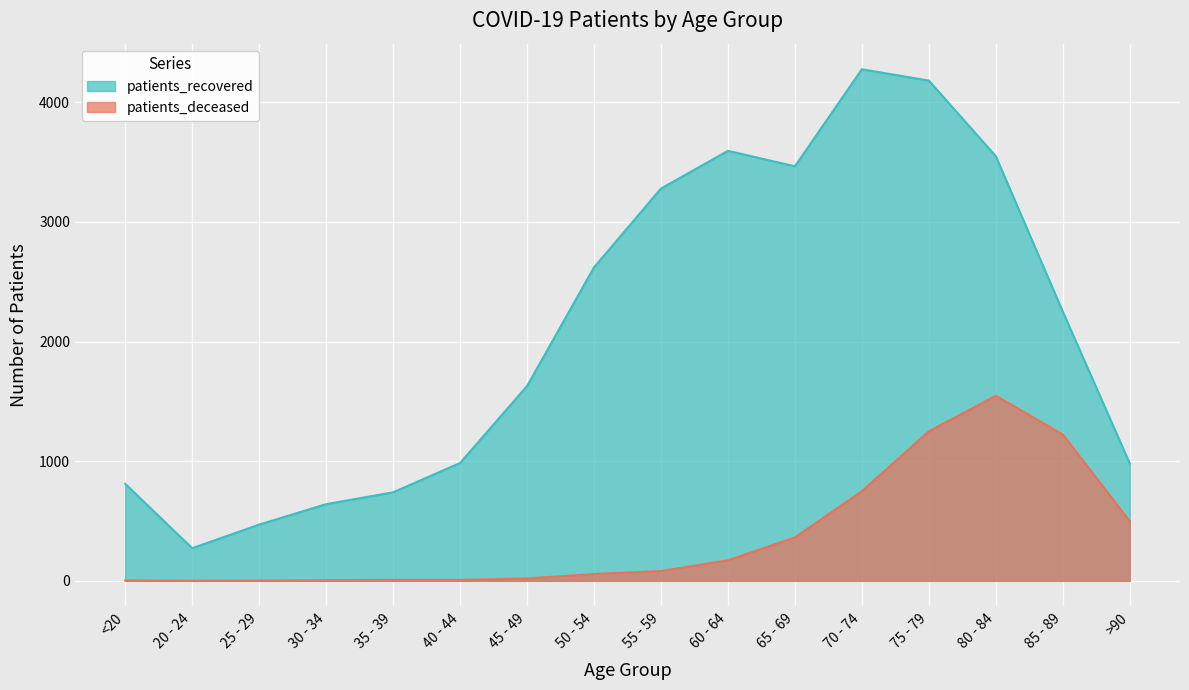

True or false: patients_deceased has a value of 1303 at 70 - 74.

False